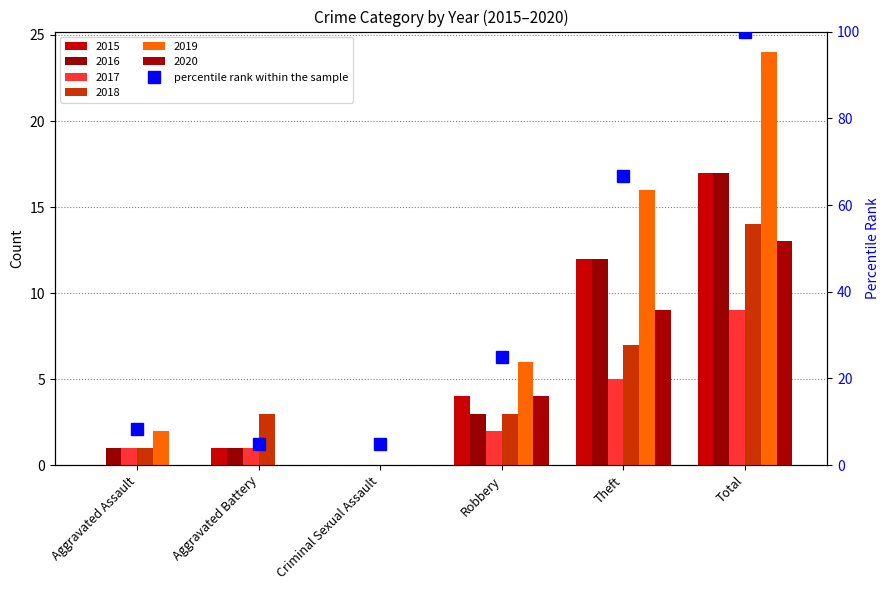

What is the difference between the values at Aggravated Assault and Robbery?

16.7